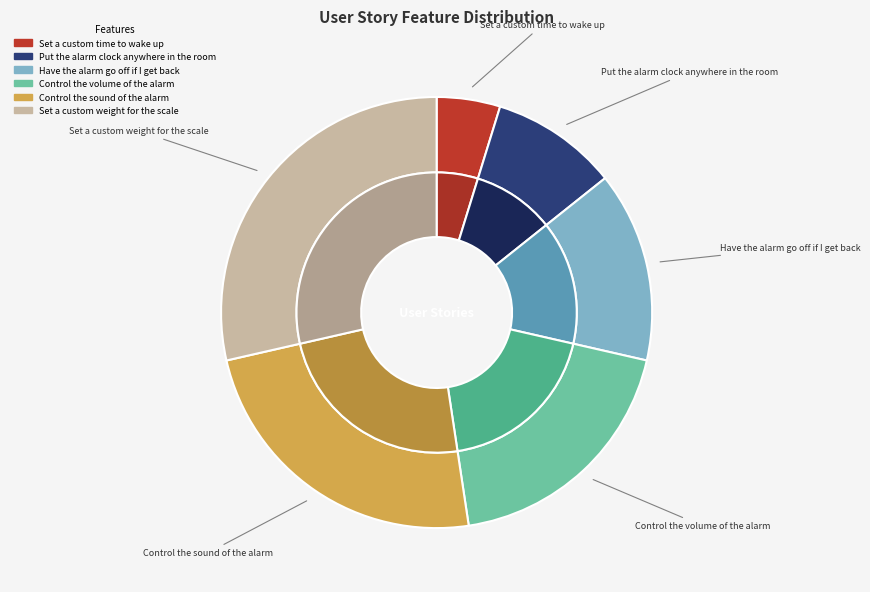

To the nearest percent, what portion does Have the alarm go off if I get back represent?

14%